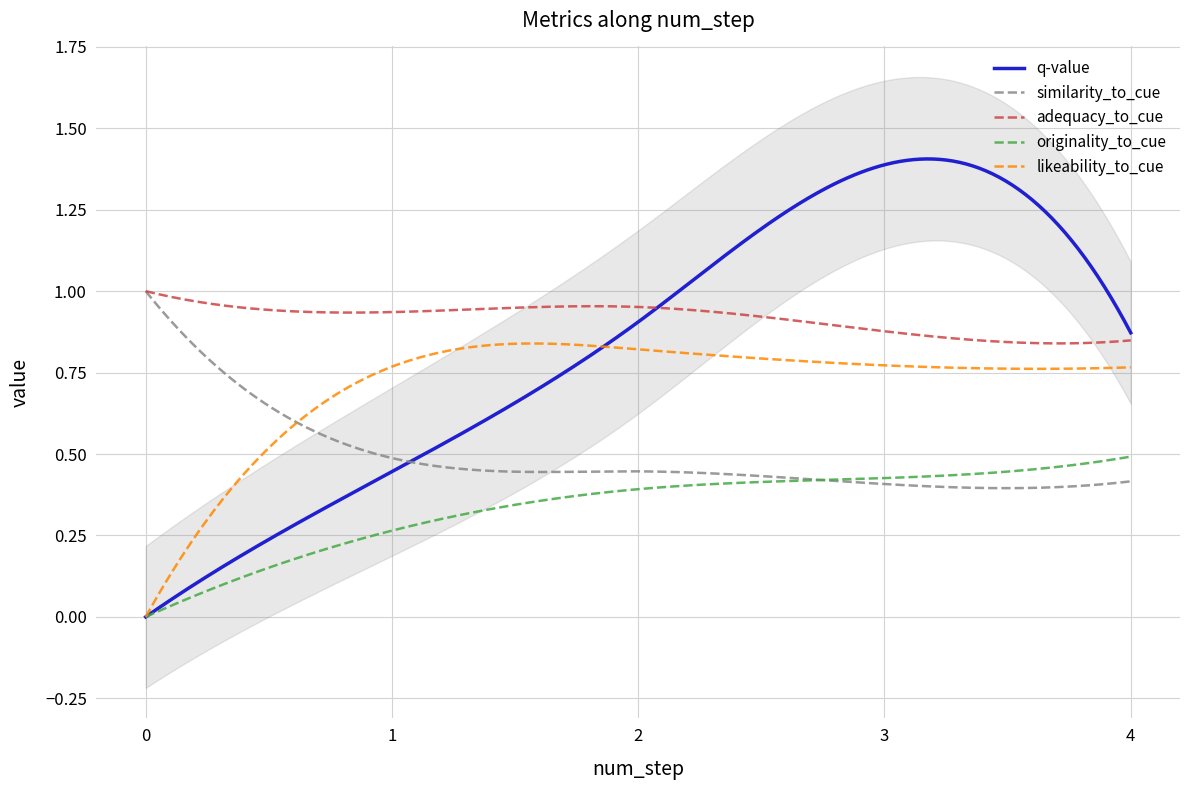

True or false: likeability_to_cue and similarity_to_cue intersect in this chart.

True